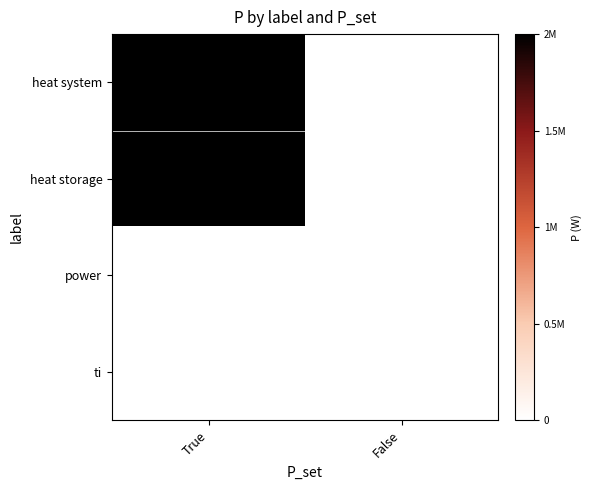

At which category is the sum across all series the highest?

True